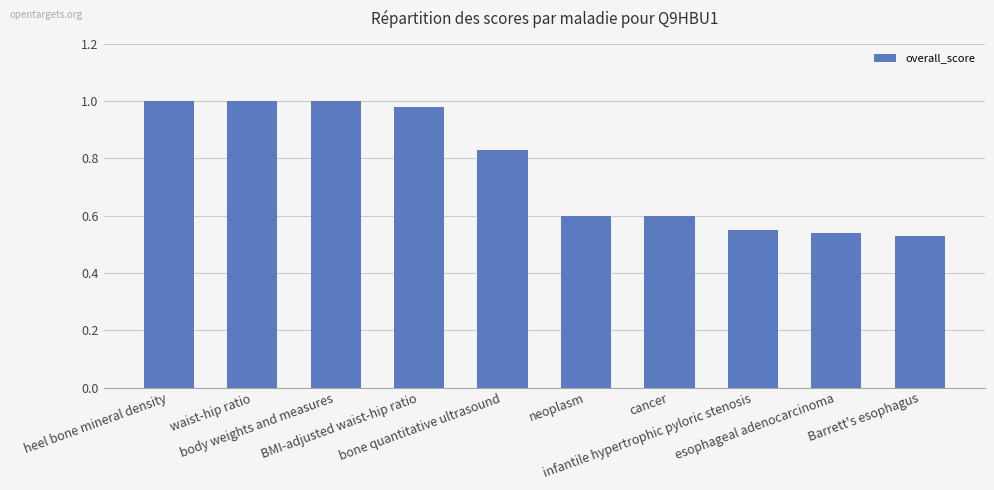

Does the chart contain any negative values?

No